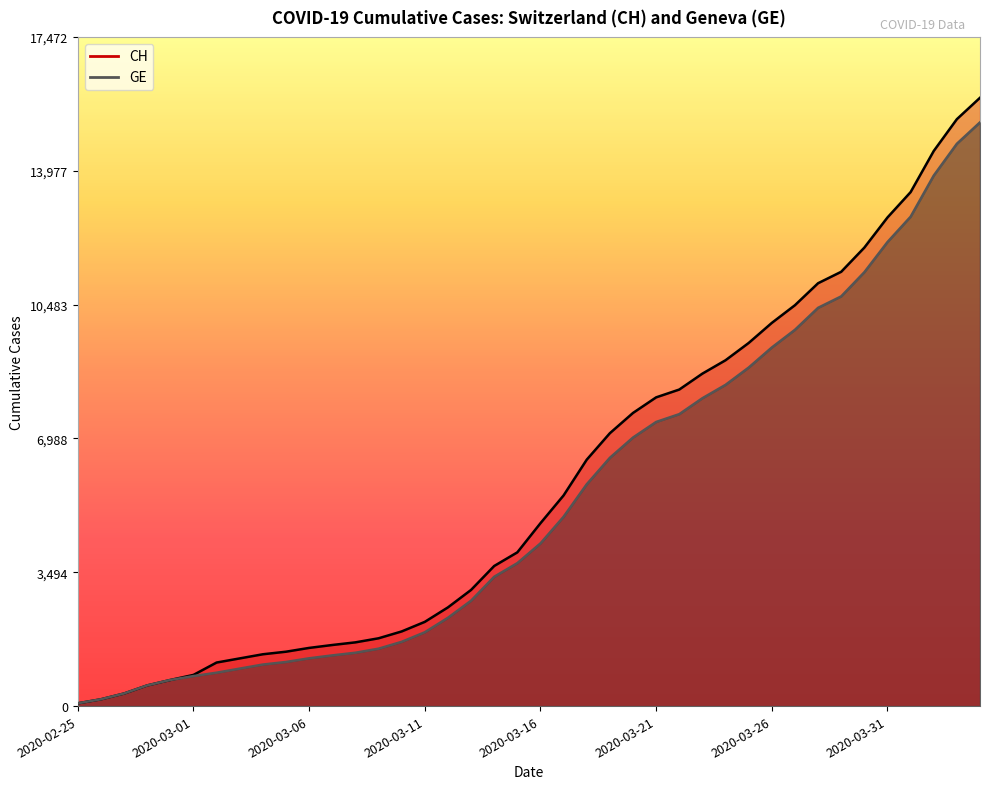

At how many categories does at least one series exceed 1551?

29